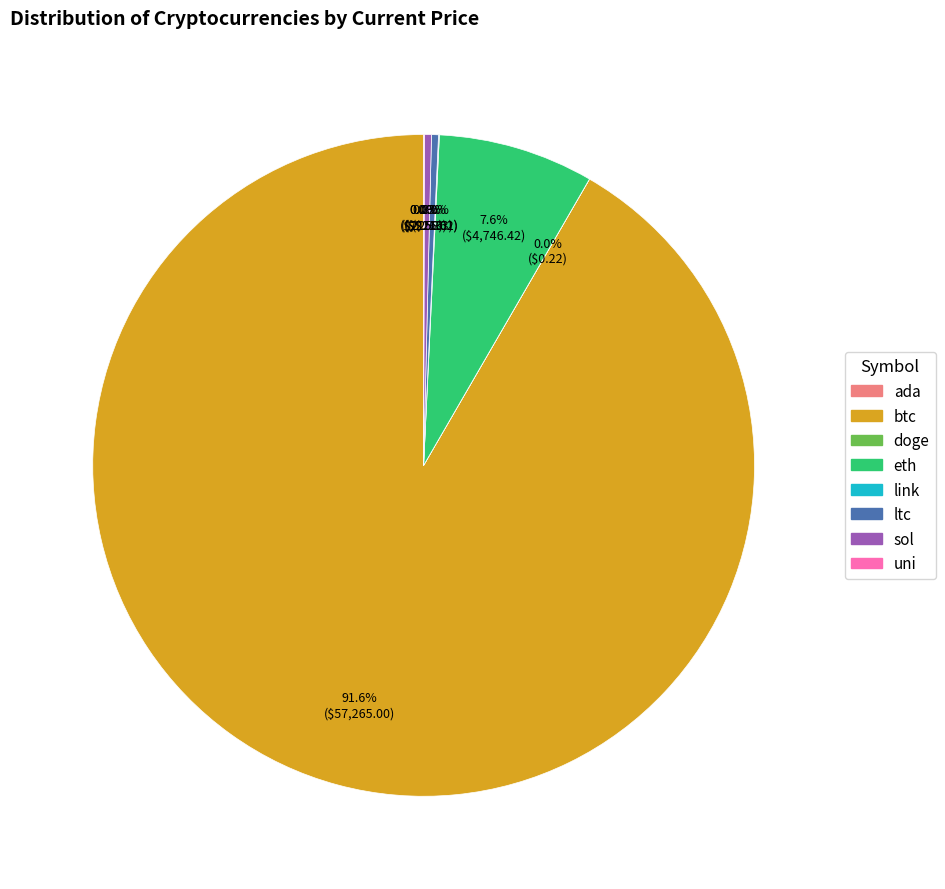

Which slice is the largest?

btc